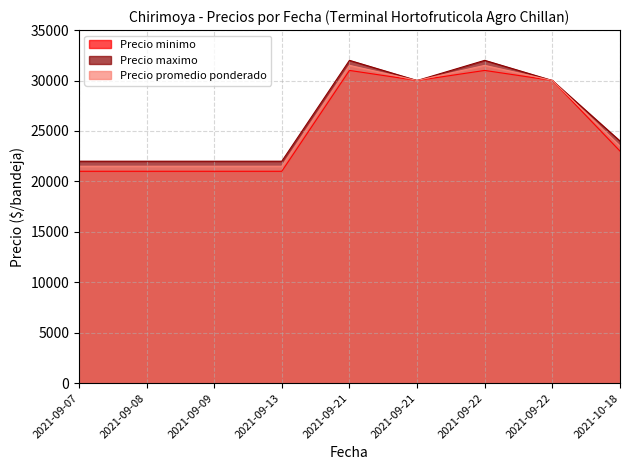

What is the total value across all series at 2021-09-22?

94500